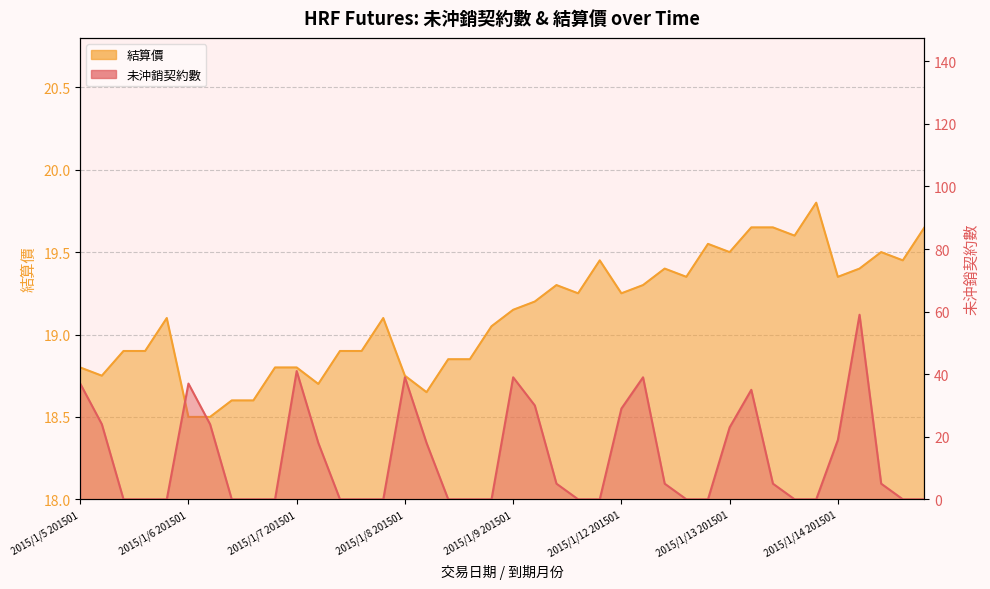

The 未沖銷契約數 series shows 18.4 at 2015/1/14 201506. True or false?

False